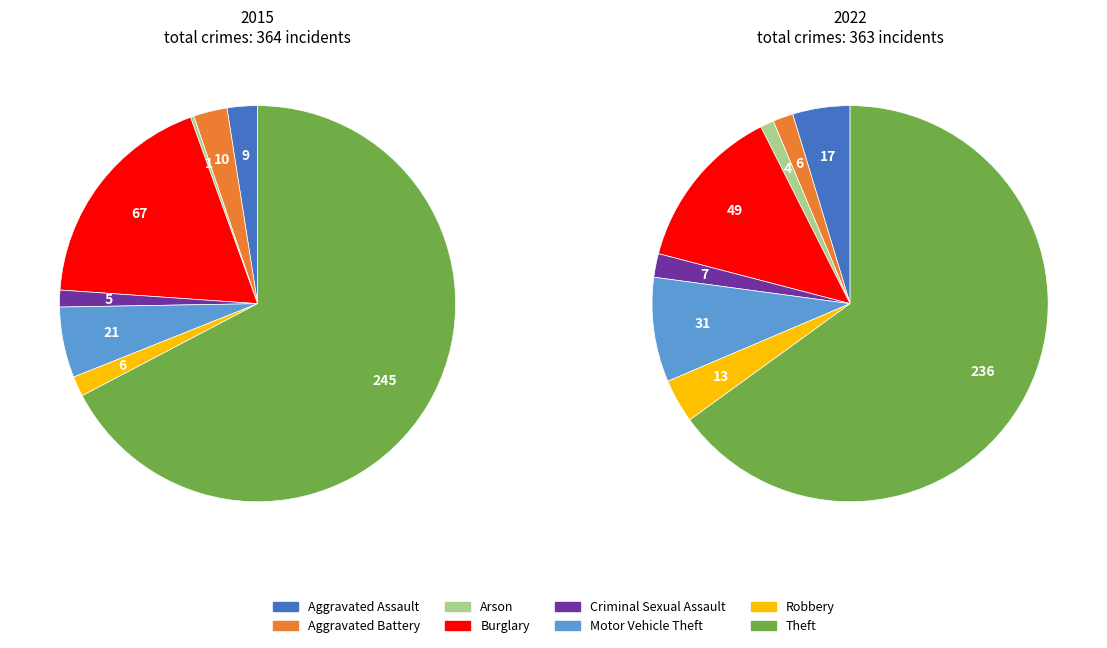

How many segments does this pie chart have?

8